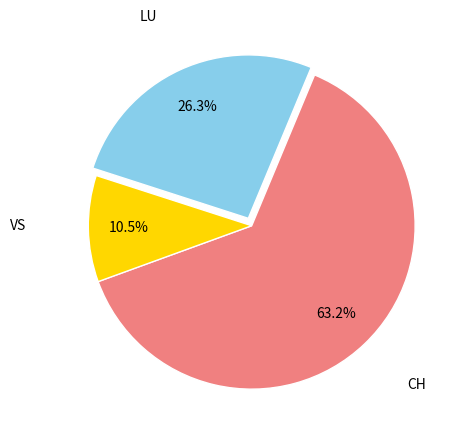

To the nearest percent, what is the average slice percentage?

33%